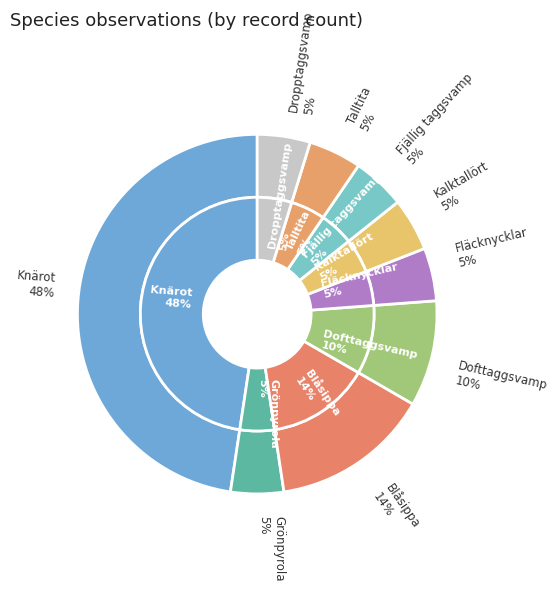

True or false: Fjällig taggsvamp accounts for 5% of the total.

True